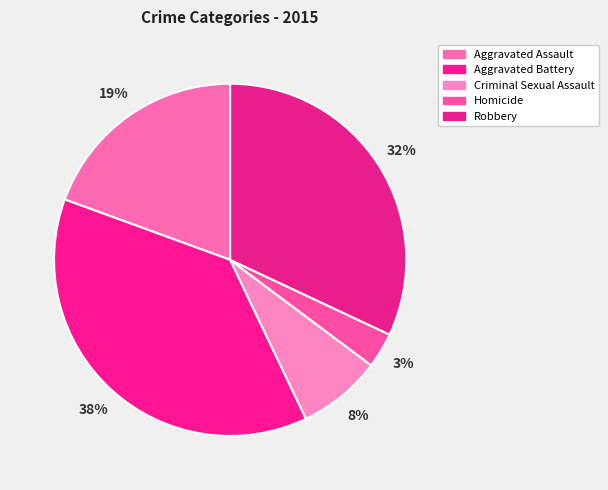

To the nearest percent, what is the combined percentage of Aggravated Battery and Robbery?

70%